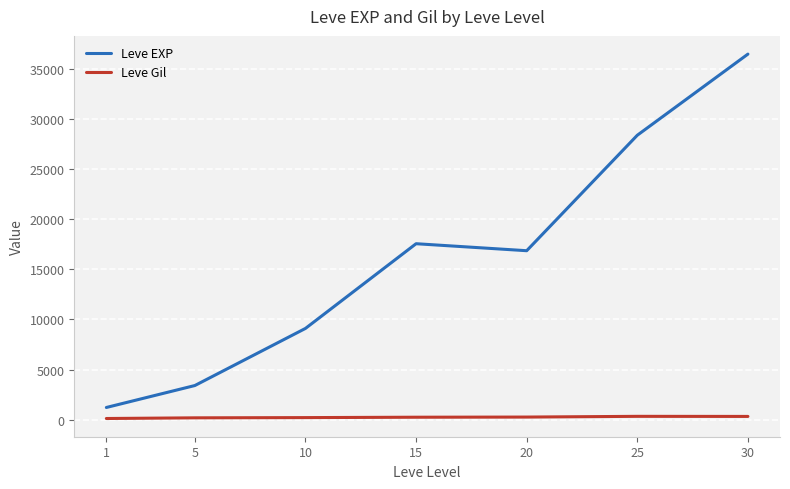

Rank the series by their average value, from highest to lowest.

Leve EXP, Leve Gil